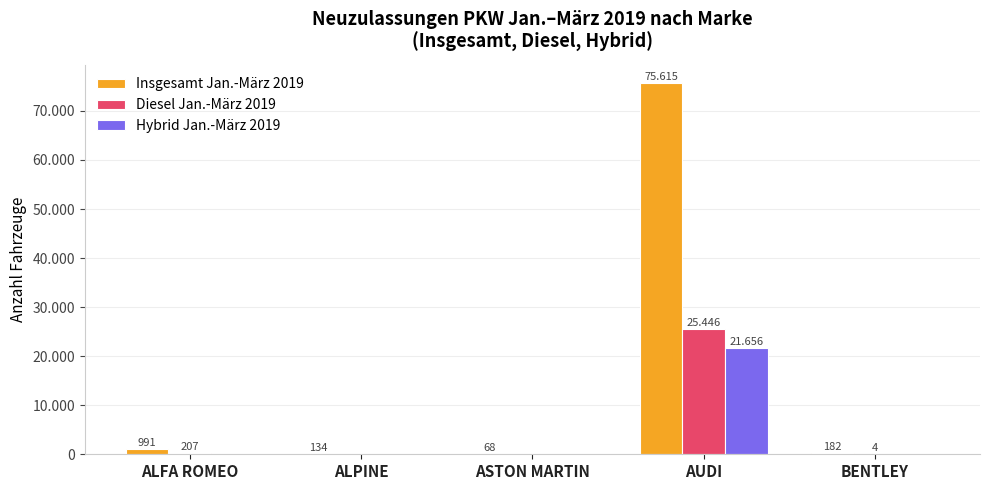

Are the bars grouped side by side (vs. stacked)?

Yes